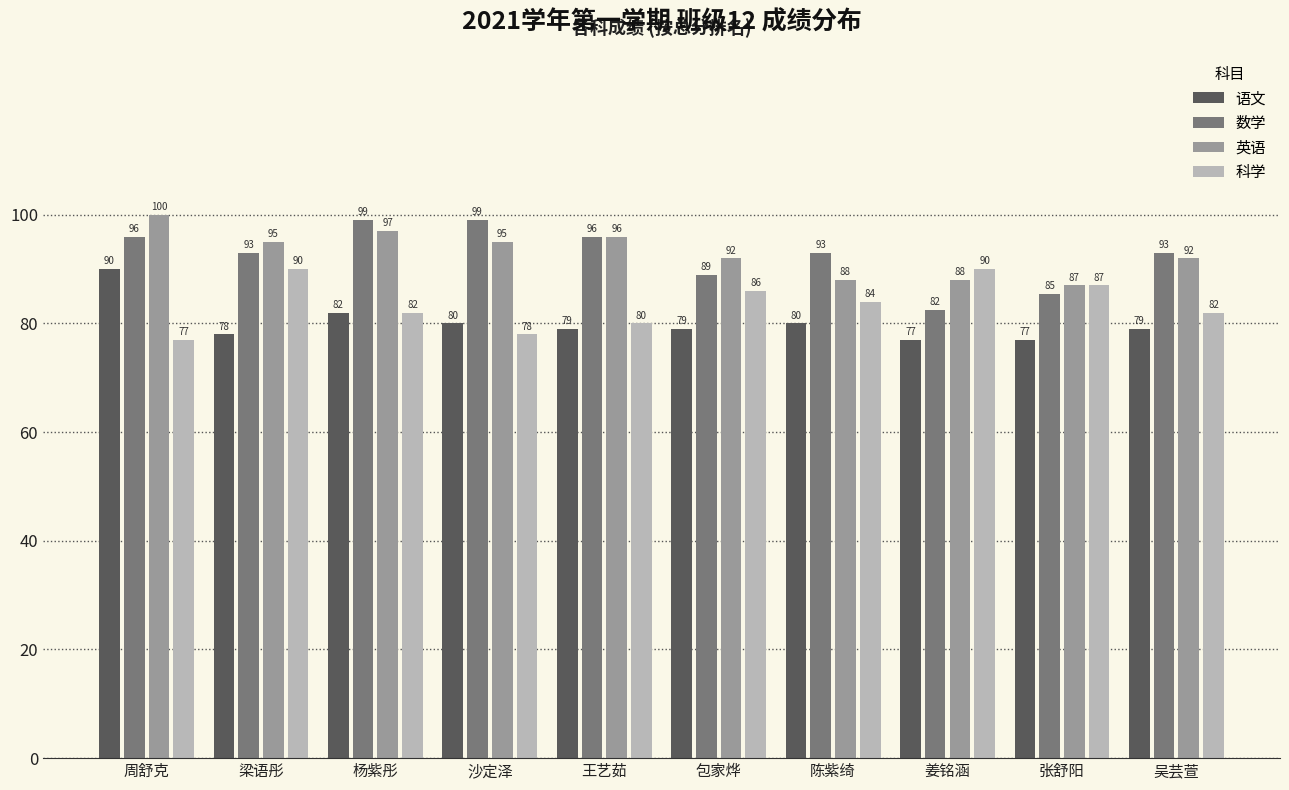

At which label is 语文 closest to 83?

杨紫彤